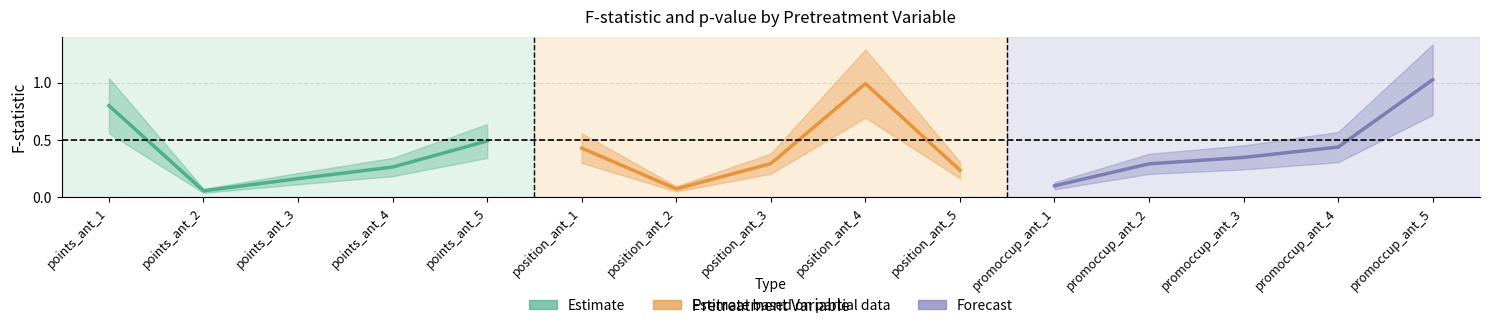

What is the greatest value displayed?

1.0